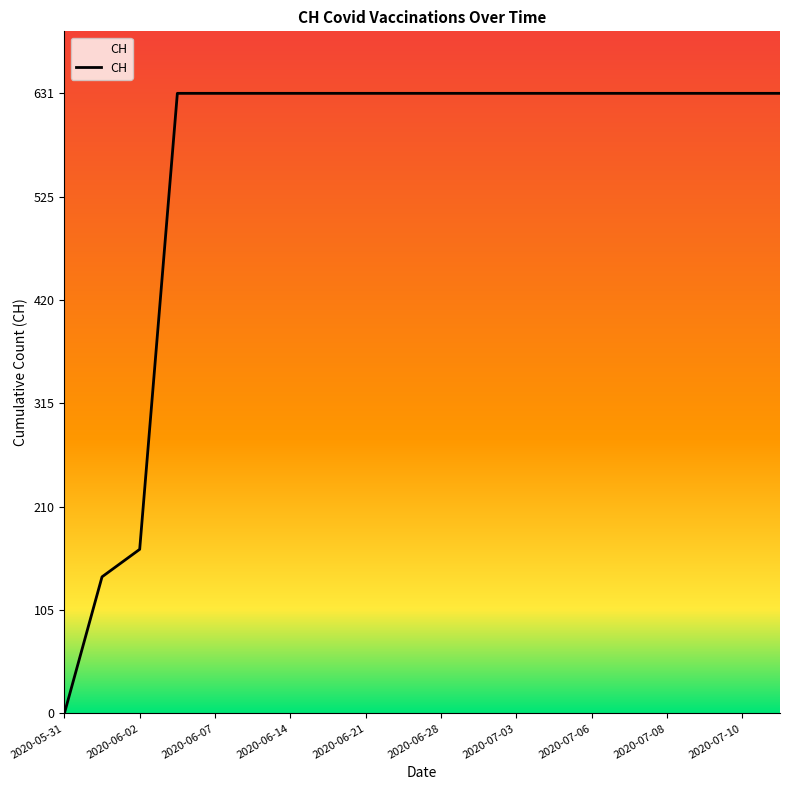

Reading right to left, what are all the values shown in this chart?

631	631	631	631	631	631	631	631	631	631	631	631	631	631	631	631	631	167	139	0